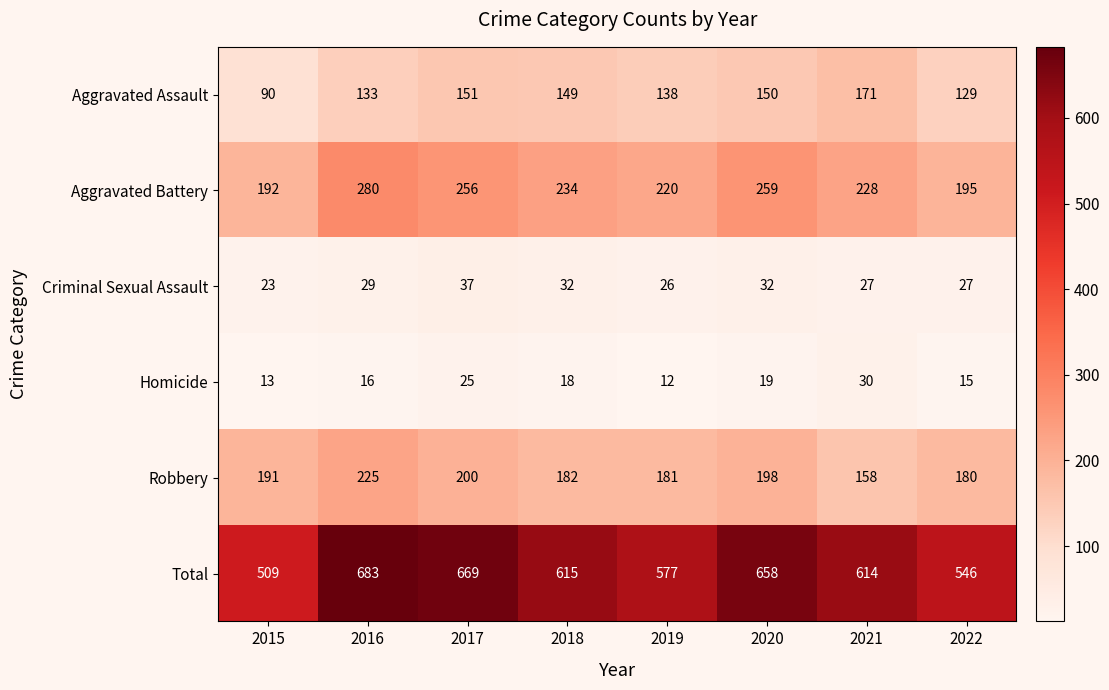

At which label does Total first exceed 615?

2016